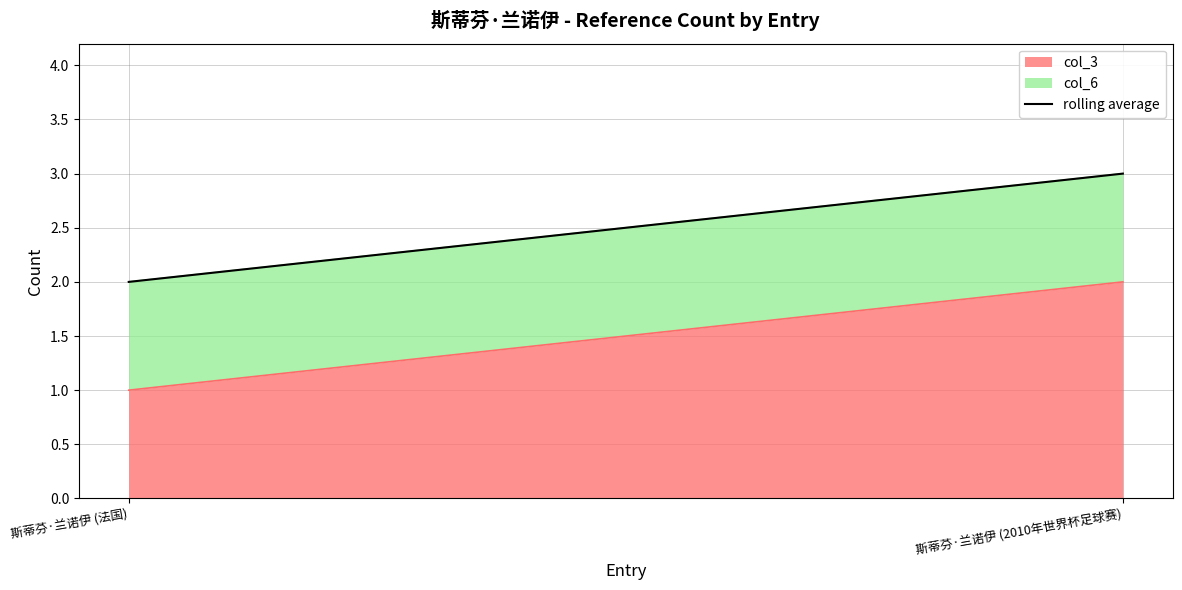

Reading right to left, transcribe all the data shown in this chart.

斯蒂芬·兰诺伊 (2010年世界杯足球赛)=3	斯蒂芬·兰诺伊 (法国)=2